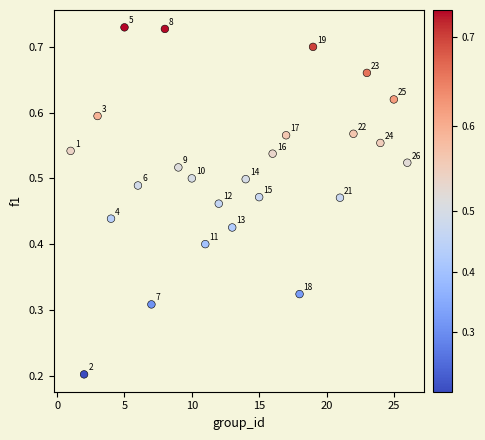

How many data points are displayed?

25